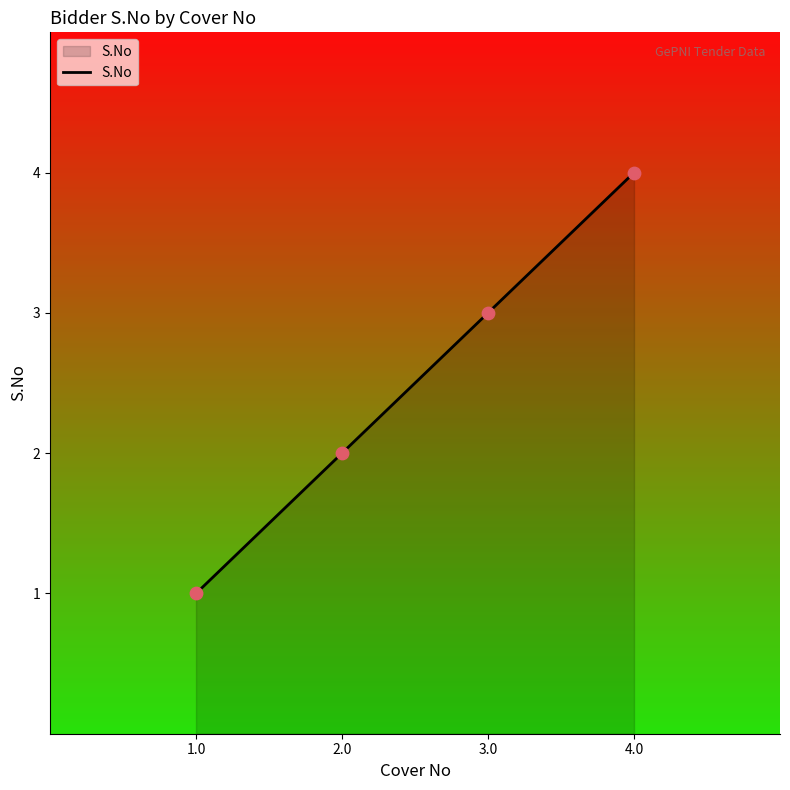

Between 1.0 and 4.0, which is larger?

4.0